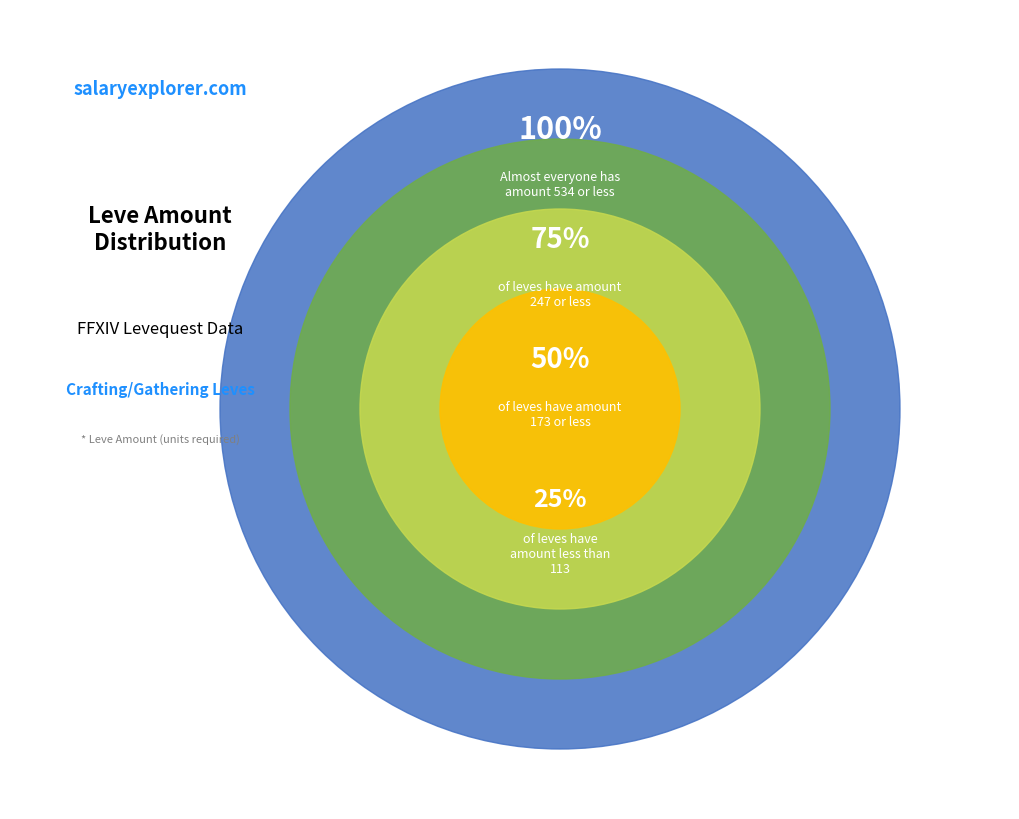

Is it true that 10 is 13% of the pie?

False